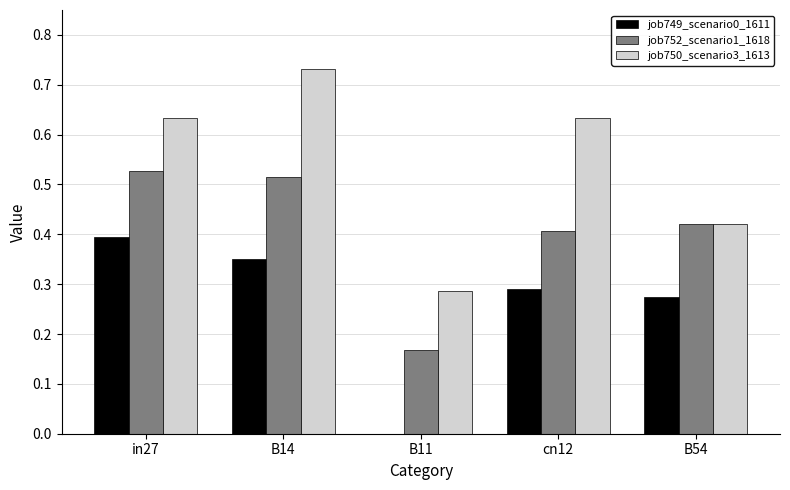

What are all the series names shown in the legend?

job749_scenario0_1611, job752_scenario1_1618, job750_scenario3_1613